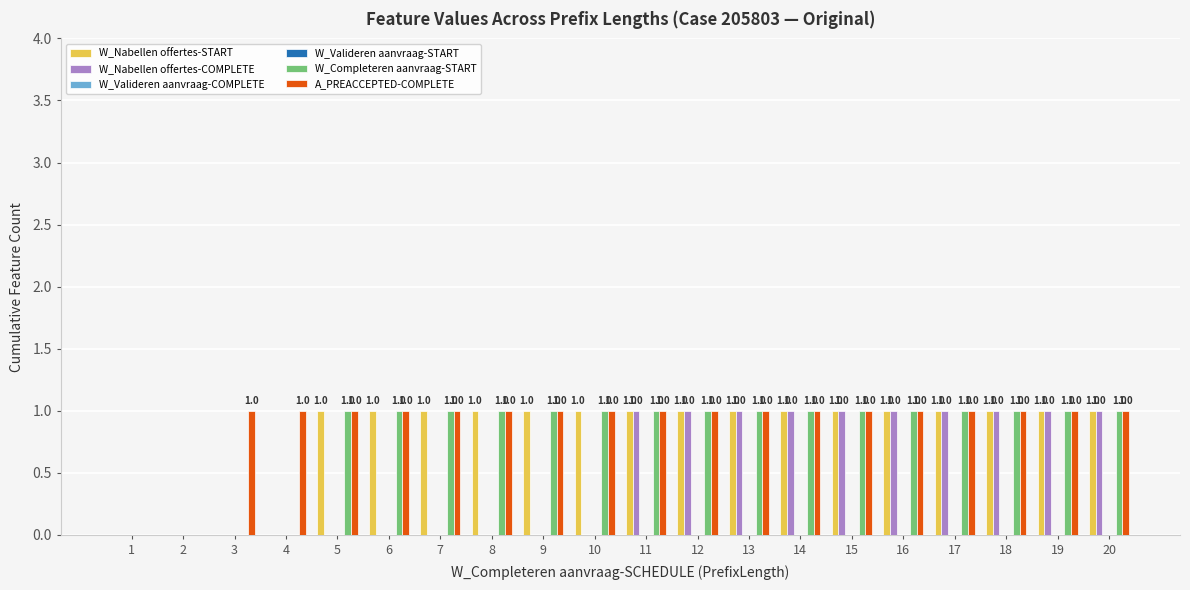

Reading left to right, transcribe all the data shown in this chart.

W_Nabellen offertes-START: 1=0	2=0	3=0	4=0	5=1	6=1	7=1	8=1	9=1	10=1	11=1	12=1	13=1	14=1	15=1	16=1	17=1	18=1	19=1	20=1
W_Nabellen offertes-COMPLETE: 1=0	2=0	3=0	4=0	5=0	6=0	7=0	8=0	9=0	10=0	11=1	12=1	13=1	14=1	15=1	16=1	17=1	18=1	19=1	20=1
W_Valideren aanvraag-COMPLETE: 1=0	2=0	3=0	4=0	5=0	6=0	7=0	8=0	9=0	10=0	11=0	12=0	13=0	14=0	15=0	16=0	17=0	18=0	19=0	20=0
W_Valideren aanvraag-START: 1=0	2=0	3=0	4=0	5=0	6=0	7=0	8=0	9=0	10=0	11=0	12=0	13=0	14=0	15=0	16=0	17=0	18=0	19=0	20=0
W_Completeren aanvraag-START: 1=0	2=0	3=0	4=0	5=1	6=1	7=1	8=1	9=1	10=1	11=1	12=1	13=1	14=1	15=1	16=1	17=1	18=1	19=1	20=1
A_PREACCEPTED-COMPLETE: 1=0	2=0	3=1	4=1	5=1	6=1	7=1	8=1	9=1	10=1	11=1	12=1	13=1	14=1	15=1	16=1	17=1	18=1	19=1	20=1